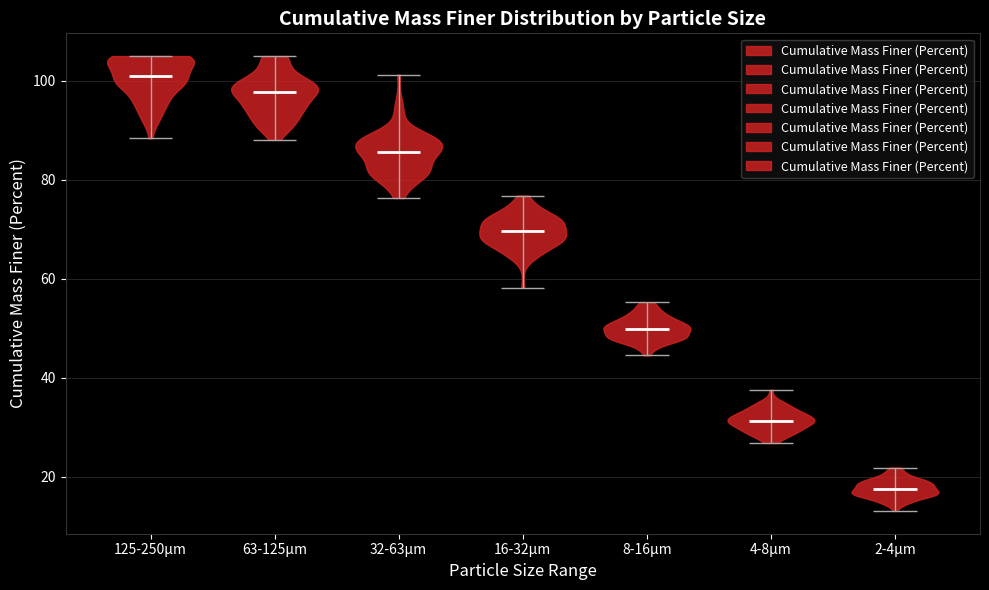

Which violin has the lowest median line?

2-4µm